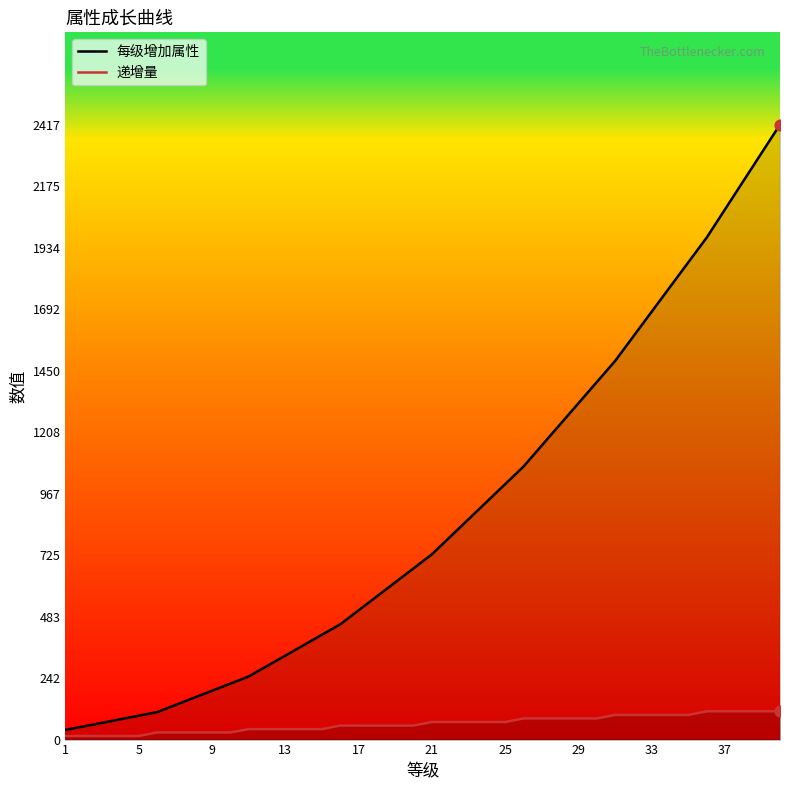

List the series in order of their peak value, highest first.

每级增加属性, 递增量